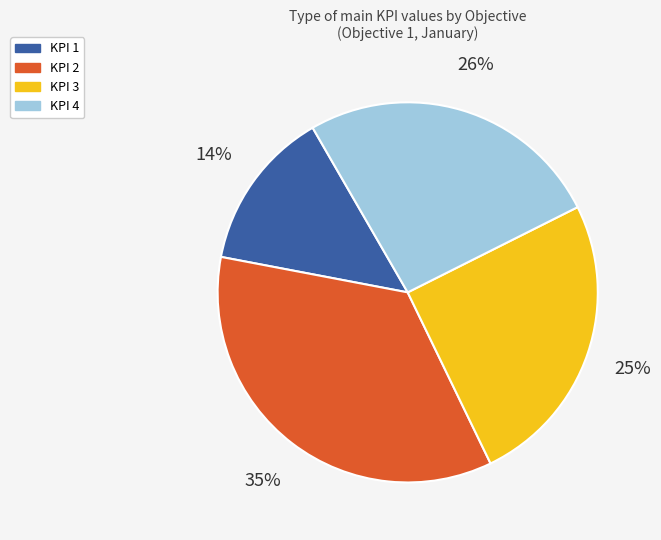

How many slices are in this pie chart?

4